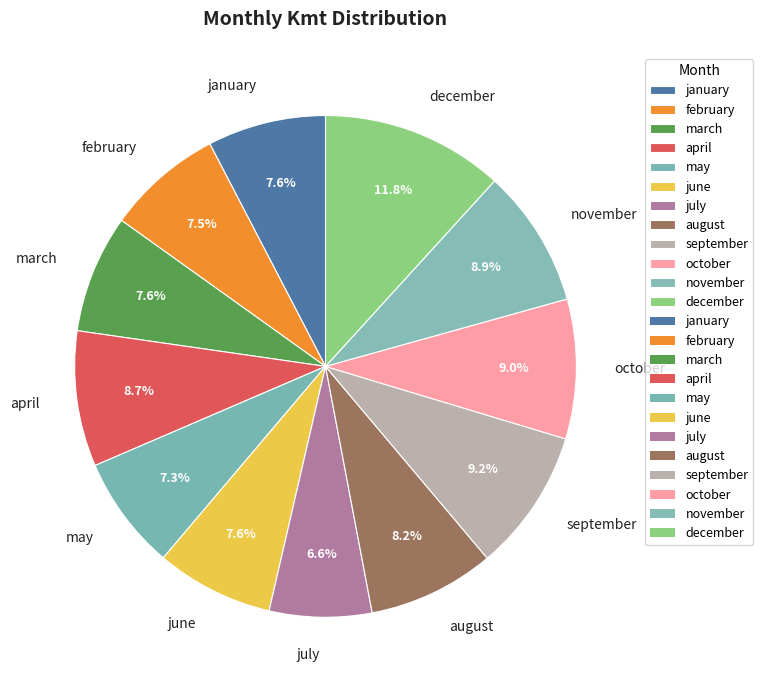

Which slice is the smallest?

july